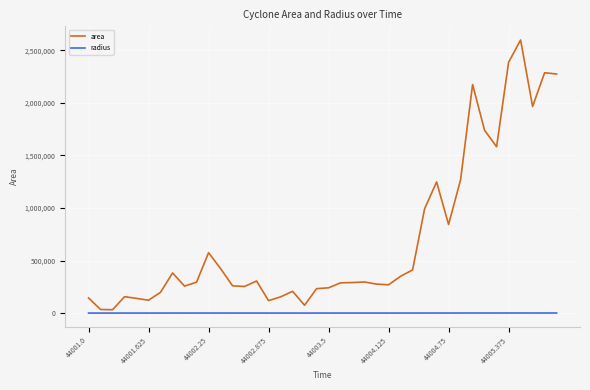

What is the greatest value displayed?

2599375.0